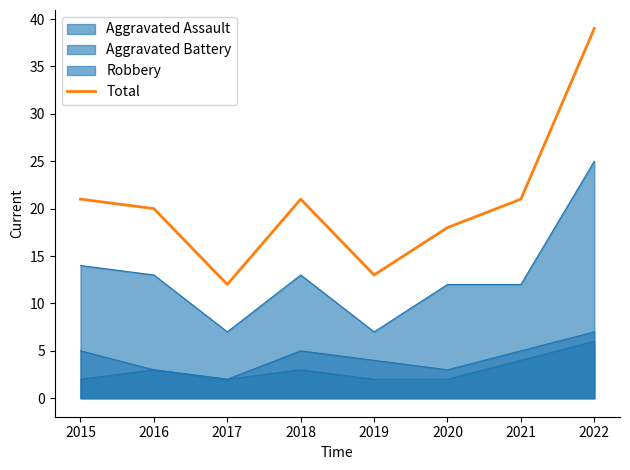

Reading left to right, list all the values displayed in this chart.

21	20	12	21	13	18	21	39